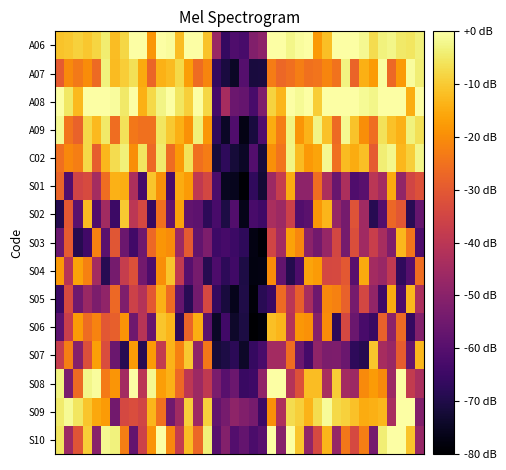

List the series in order of their peak value, lowest first.

S03, S05, S04, S01, S06, S02, S07, A09, C02, A07, A06, A08, S08, S09, S10